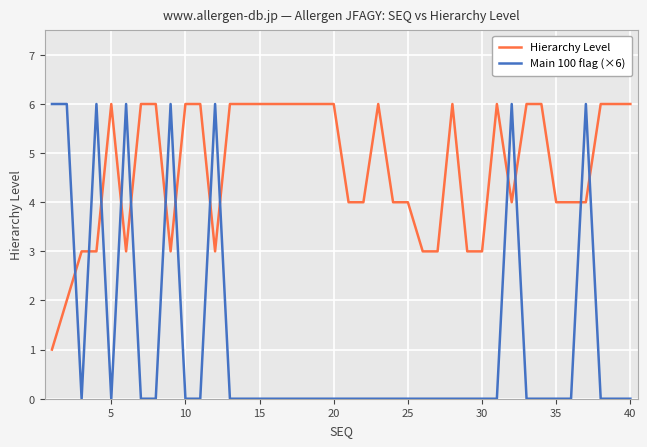

True or false: Main 100 flag (×6) has more than 1 interior local peaks.

True